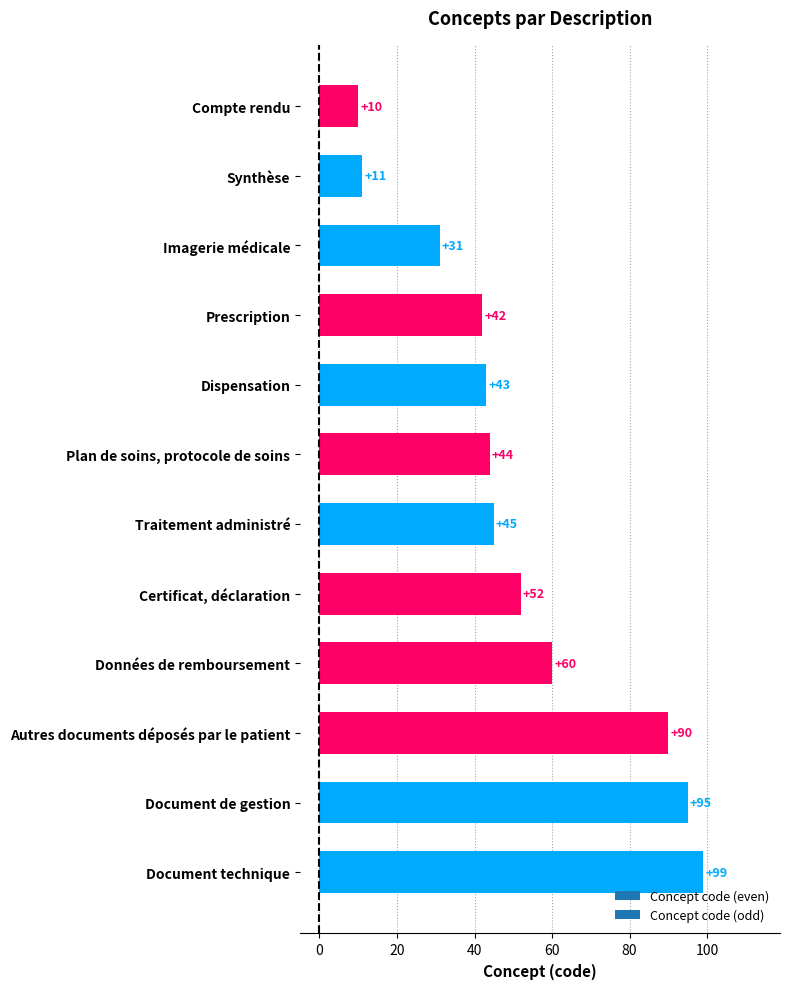

List the labels in order of value, largest first.

Document technique, Document de gestion, Autres documents déposés par le patient, Données de remboursement, Certificat, déclaration, Traitement administré, Plan de soins, protocole de soins, Dispensation, Prescription, Imagerie médicale, Synthèse, Compte rendu